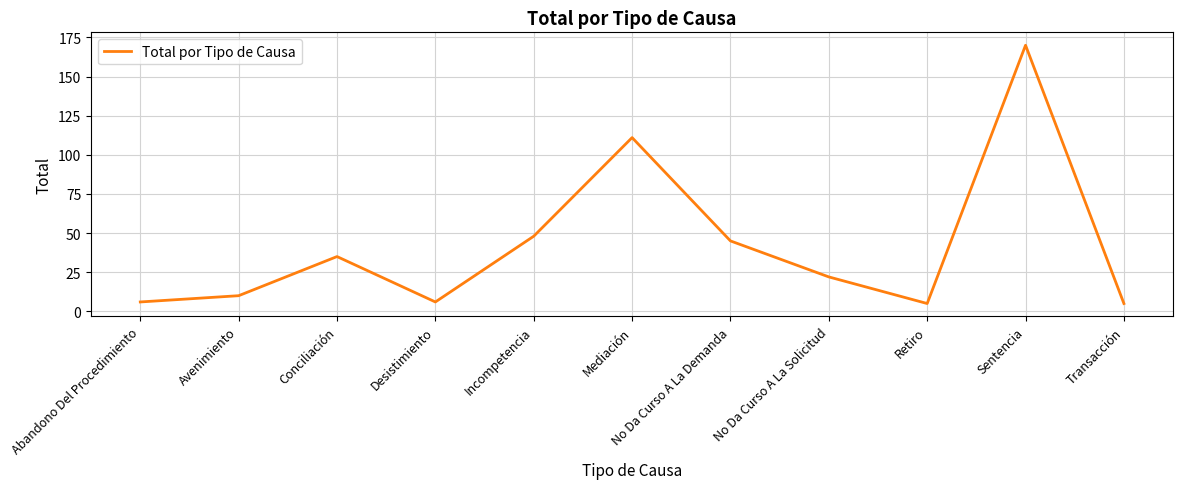

What is the sum of the values at No Da Curso A La Demanda and Mediación?

156